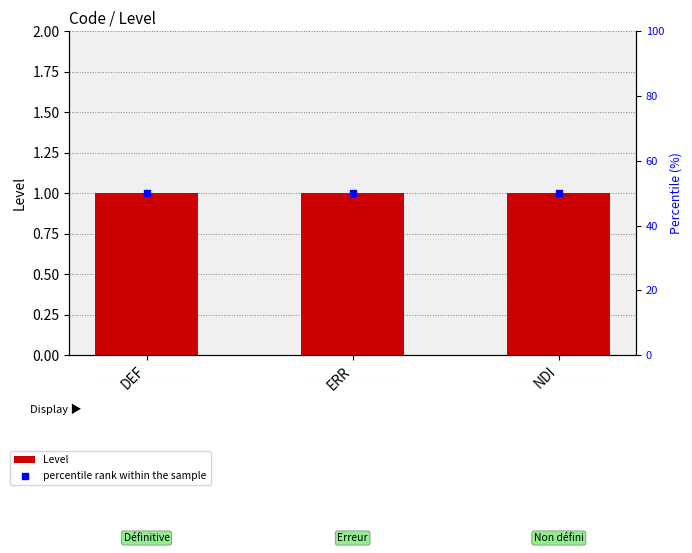

At how many categories does at least one series exceed 20?

3